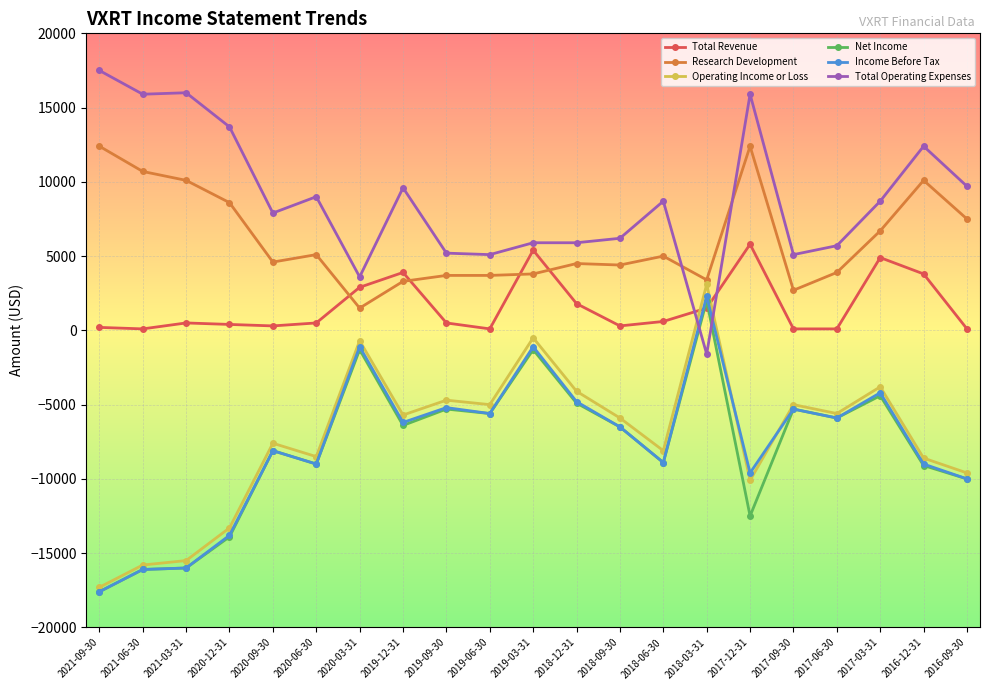

At which label does Operating Income or Loss reach its minimum?

2021-09-30